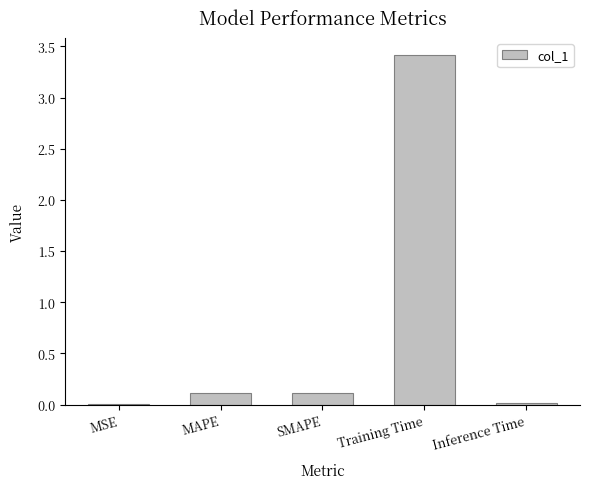

What is the sum of the values at SMAPE and MSE?

0.1